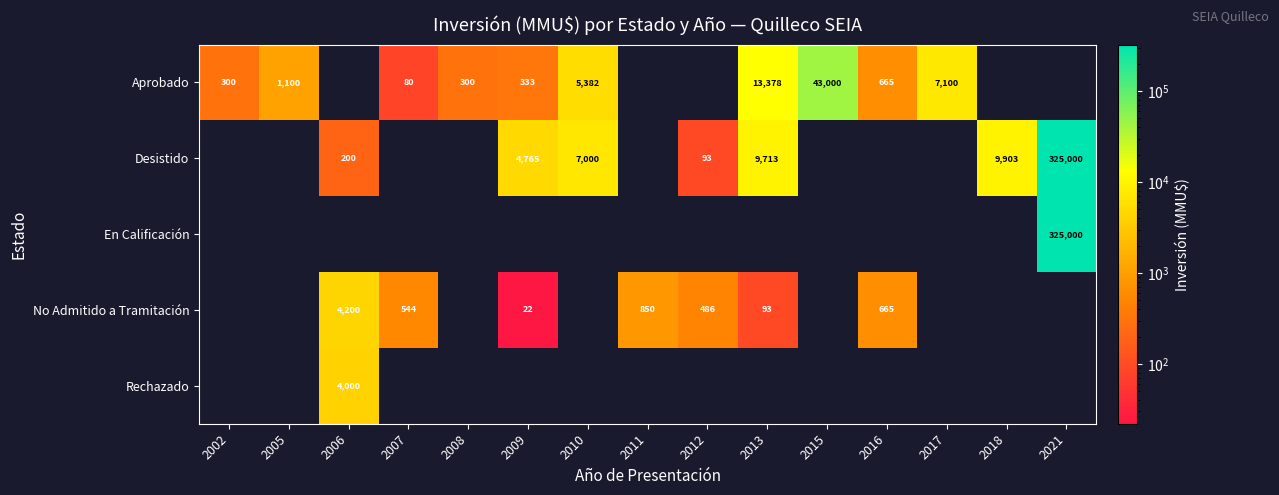

True or false: Desistido has a value of 0 at 2005.

True